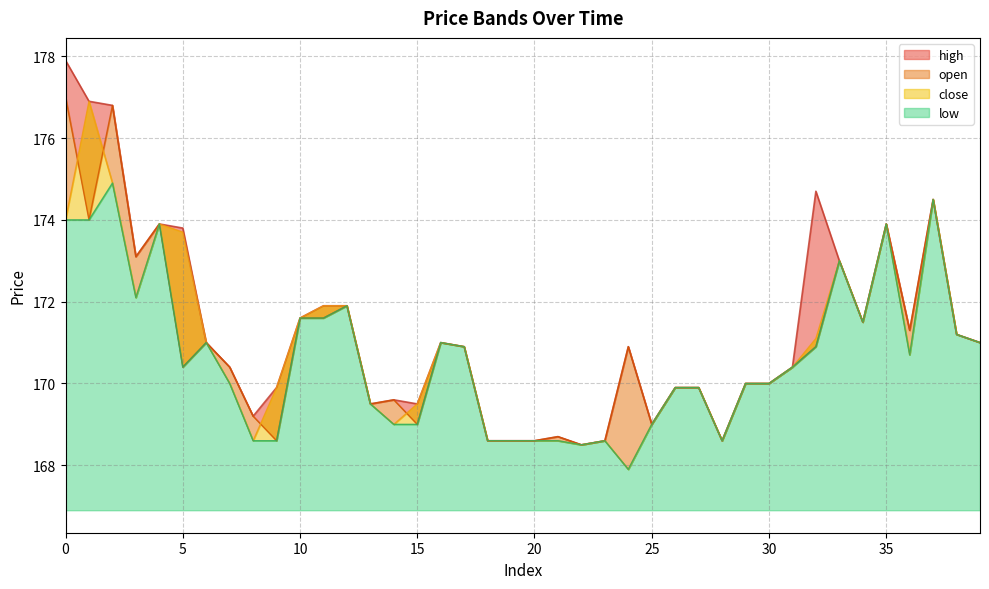

How many values in the high series are below 170?

15